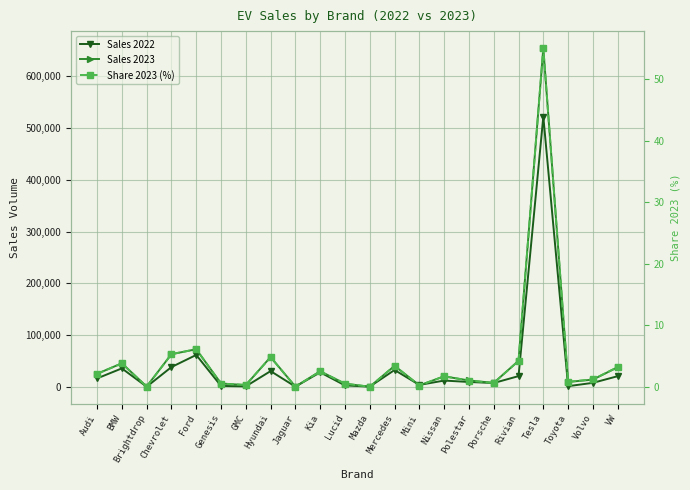

The Sales 2022 series shows 7605.0 at Volvo. True or false?

True